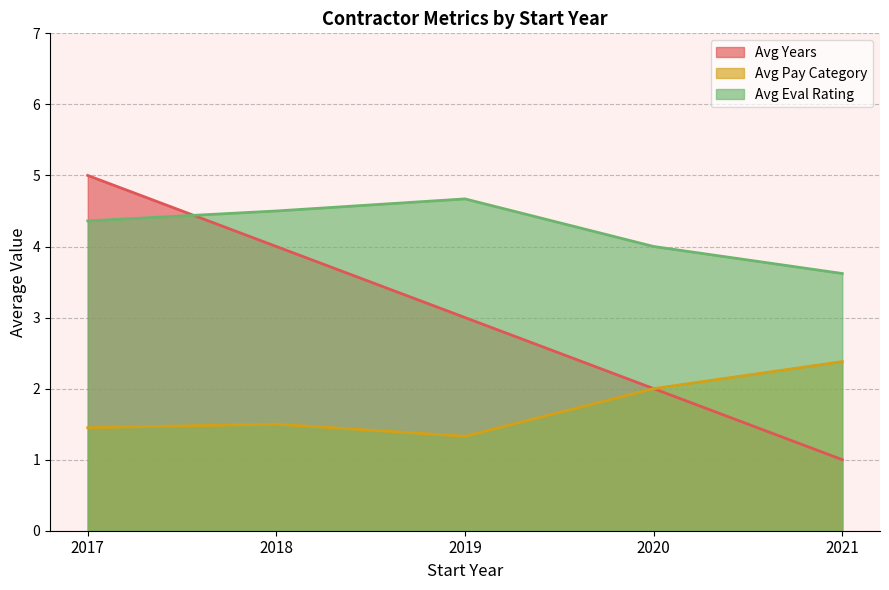

True or false: Avg Pay Category and Avg Eval Rating intersect in this chart.

False